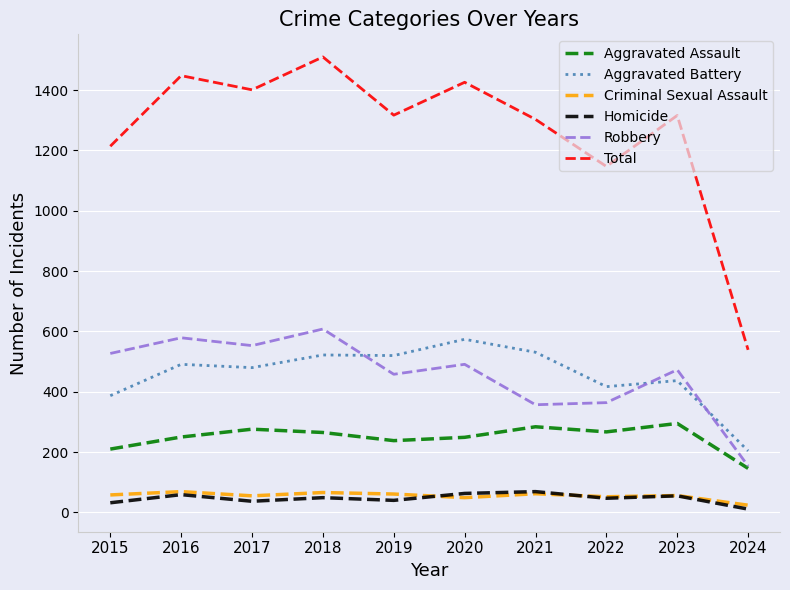

Which category has the highest value across all series?

2018